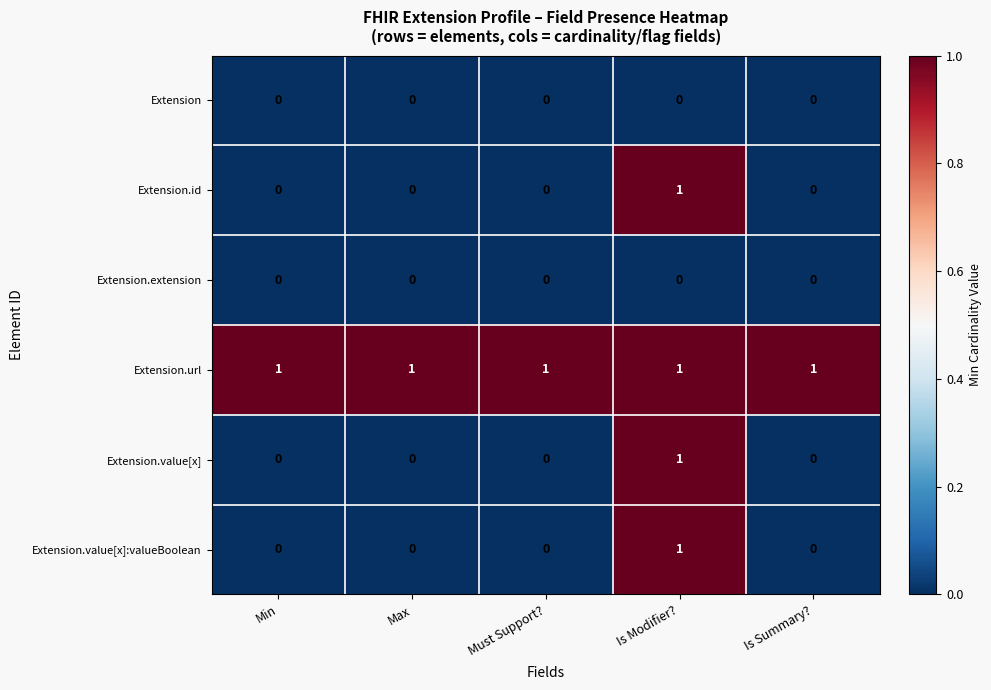

How many Extension.value[x]:valueBoolean values are between 0 and 1?

5